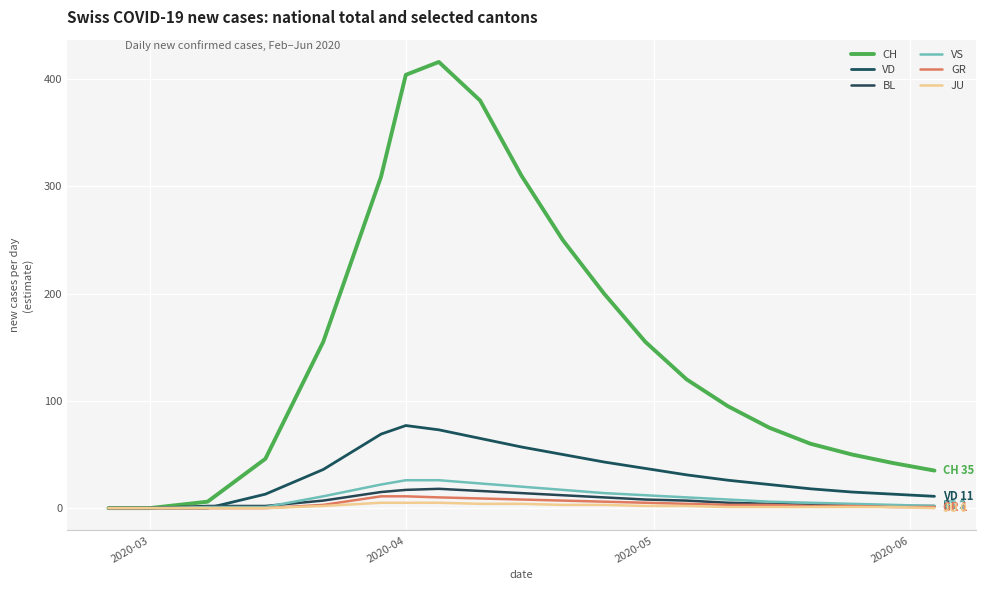

How many lines are shown in the chart?

6